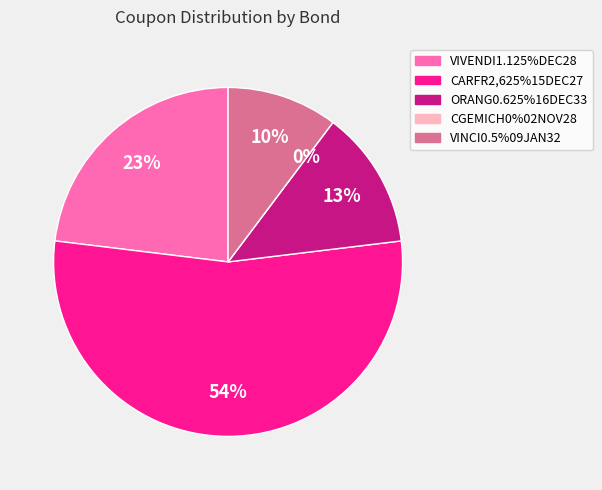

Is it true that ORANG0.625%16DEC33 is 26% of the pie?

False